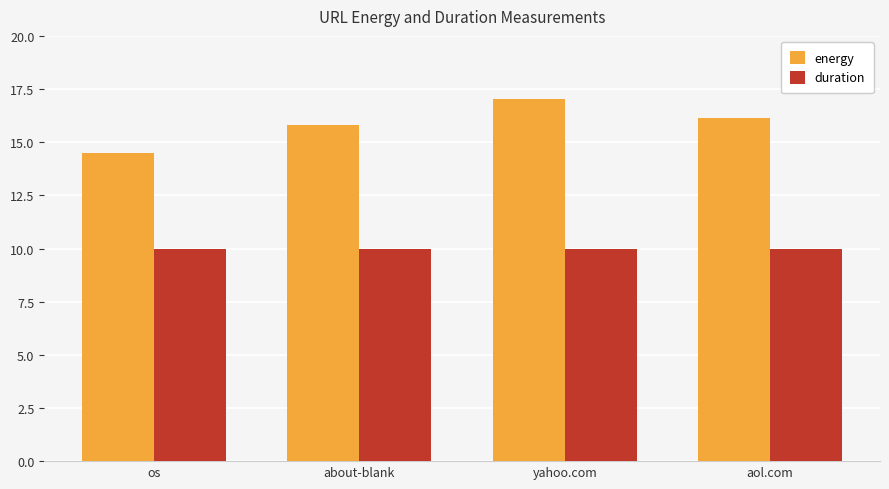

What is the label of the 3rd bar from the right?

about-blank